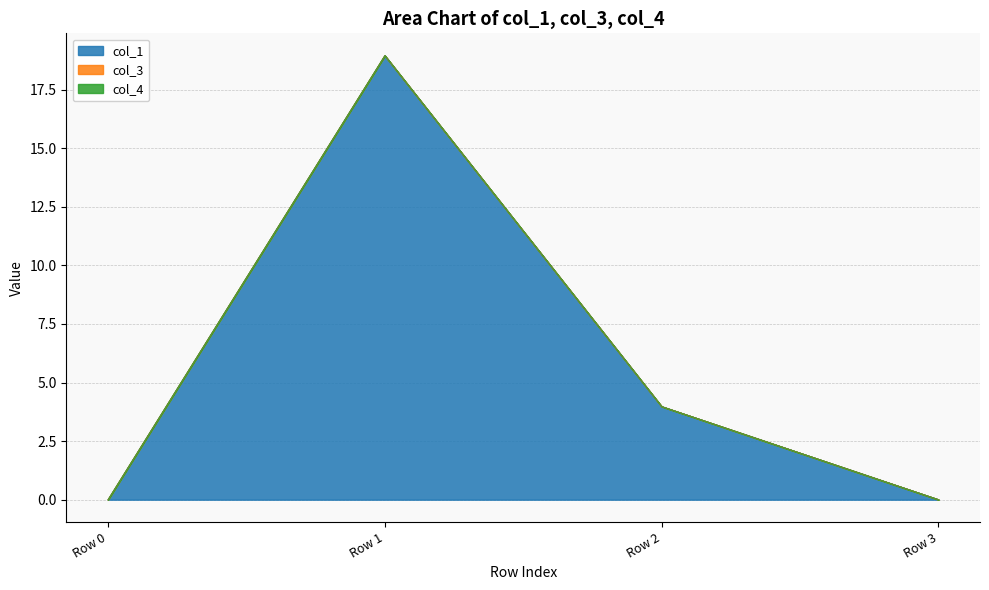

What is the sum of the col_1 values at Row 0 and Row 2?

4.0